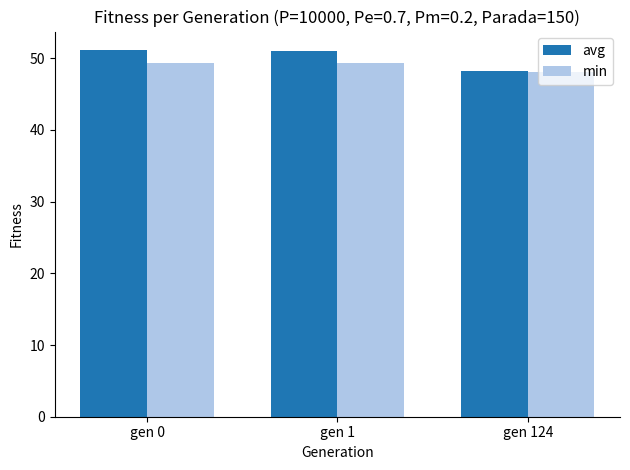

What is the total value across all series at gen 0?

100.5